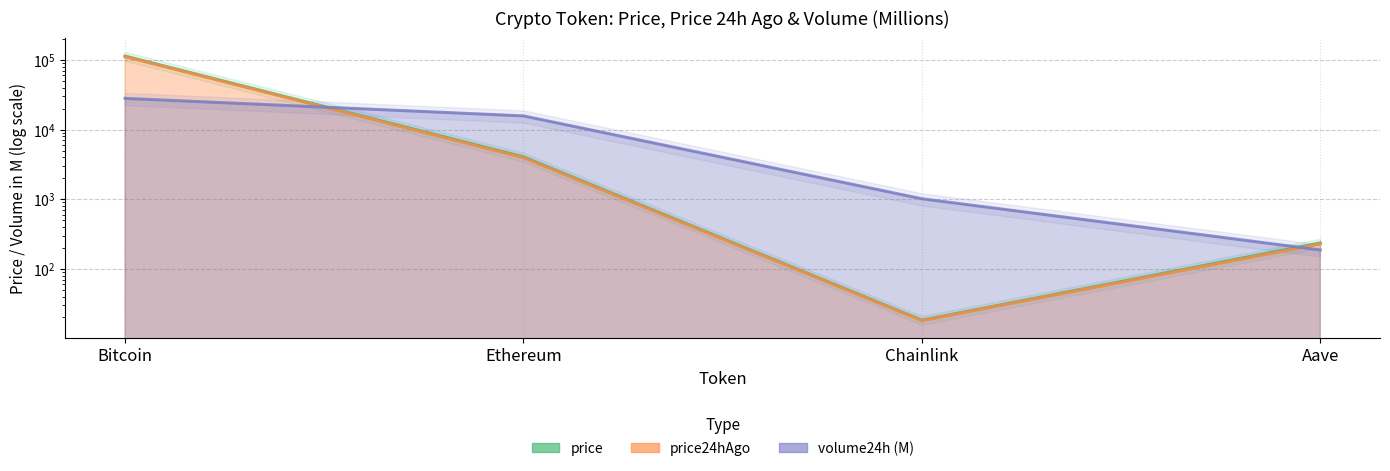

What value does the volume24h series have at Aave?

186.6